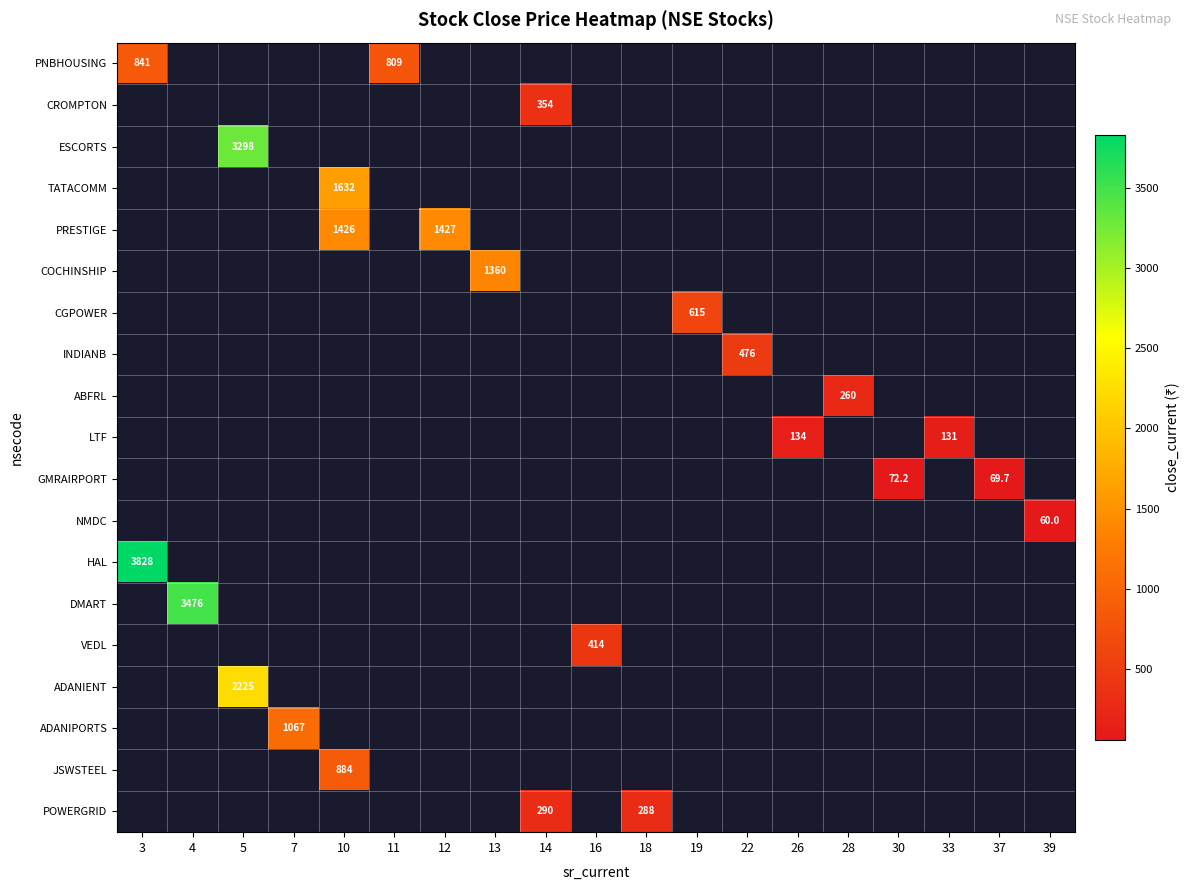

List the labels in order of row_7 value, smallest first.

3, 4, 5, 7, 10, 11, 12, 13, 14, 16, 18, 19, 22, 26, 28, 30, 33, 37, 39